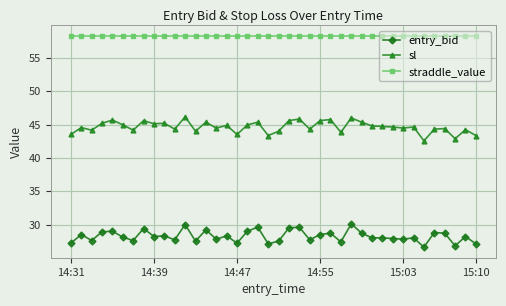

Which series has the largest total across all categories?

straddle_value